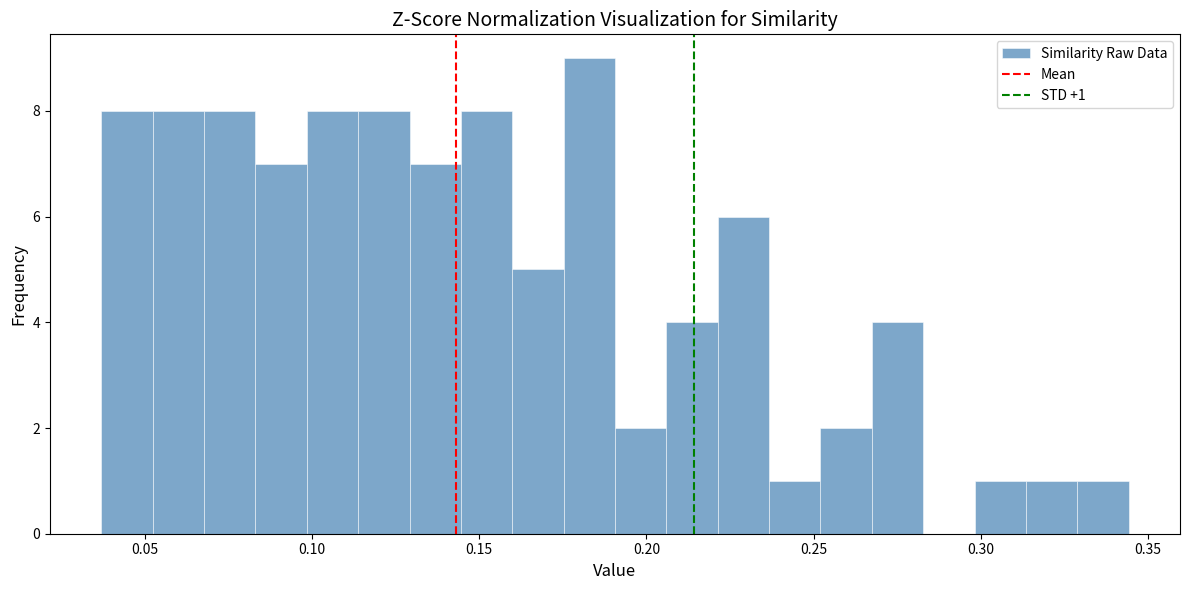

Read against the x-axis, roughly where is the centre of the tallest bar?

0.185